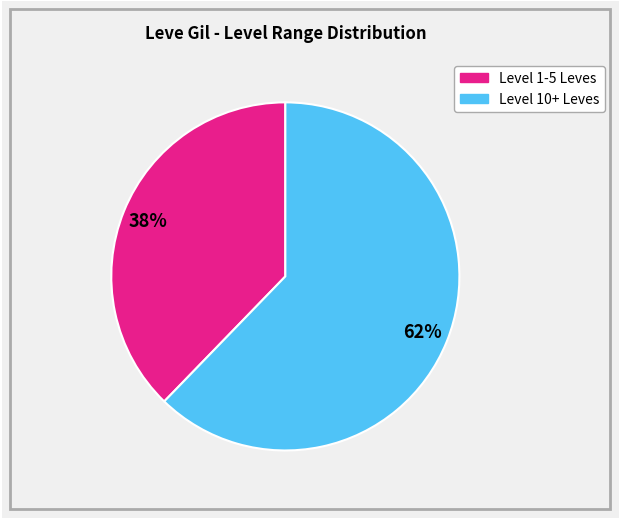

Is there a majority slice in this chart?

Yes